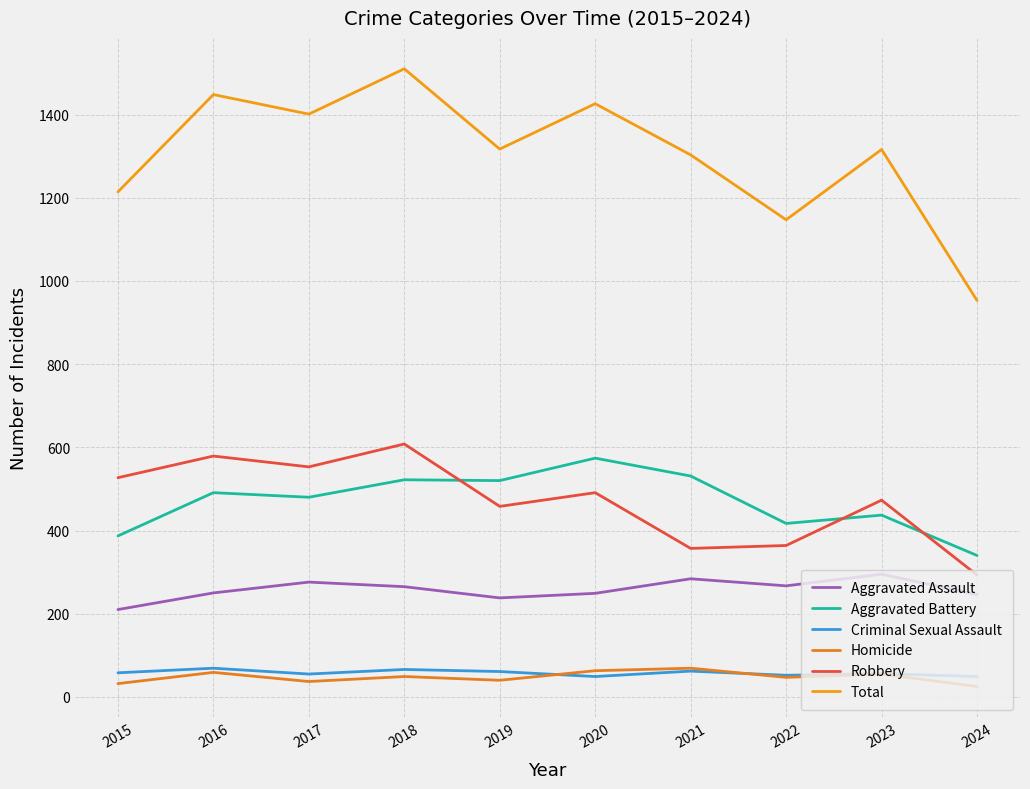

Reading left to right, extract all data points from this chart.

Aggravated Assault: 210	250	276	265	238	249	284	267	295	246
Aggravated Battery: 387	491	480	522	520	574	531	417	437	340
Criminal Sexual Assault: 58	69	55	66	61	49	62	52	56	49
Homicide: 32	59	37	49	40	63	69	47	55	25
Robbery: 527	579	553	608	458	491	357	364	473	293
Total: 1214	1448	1401	1510	1317	1426	1303	1147	1316	953